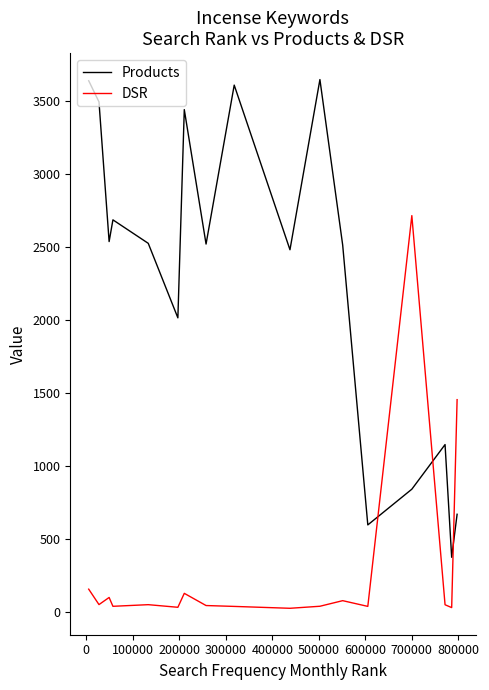

Which series has the widest spread of values?

Products